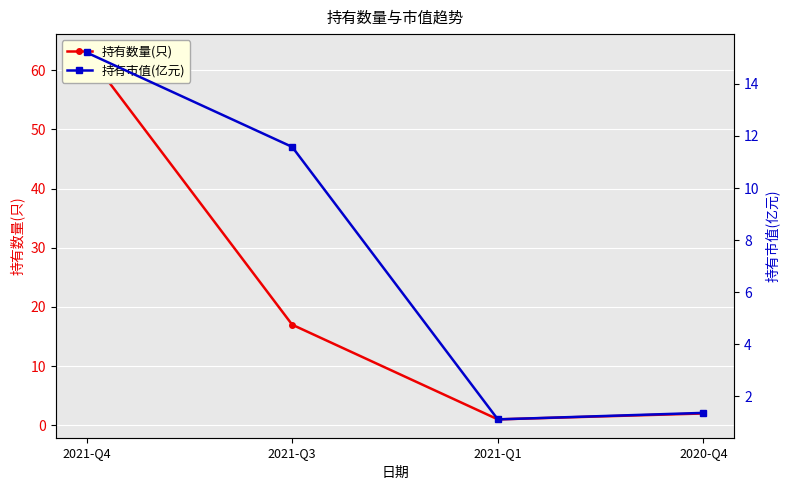

What is the value of the 持有数量(只) point at the 2nd from the left?

17.0